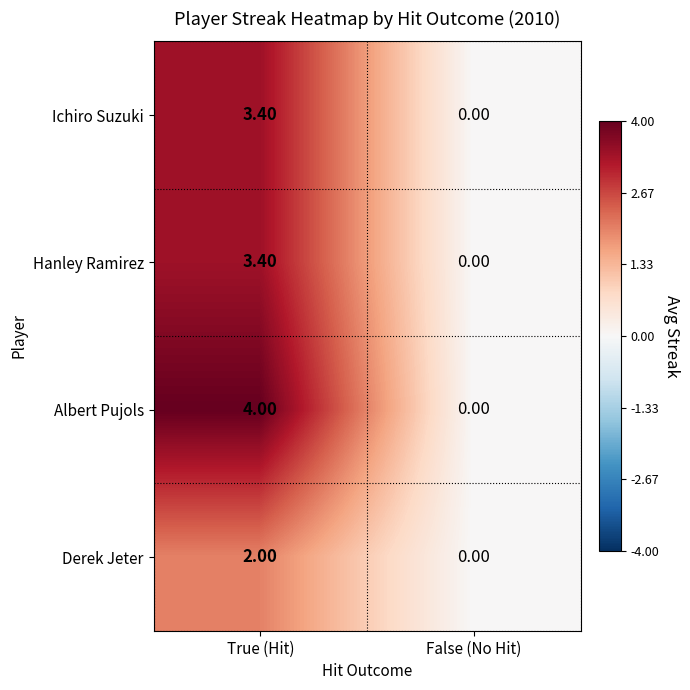

At which category does the chart reach its peak across all series?

True (Hit)